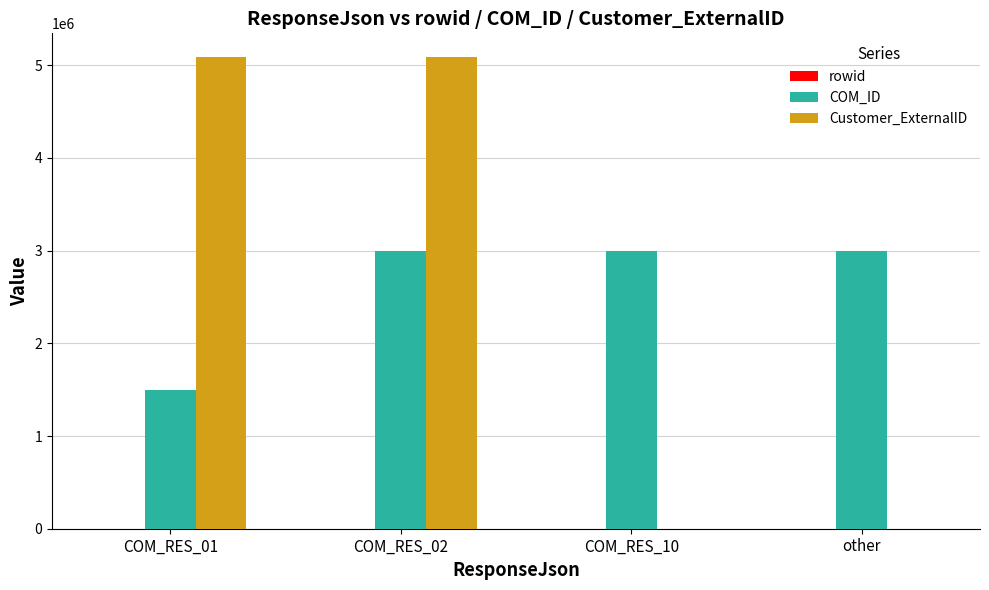

Are the bars horizontal?

No